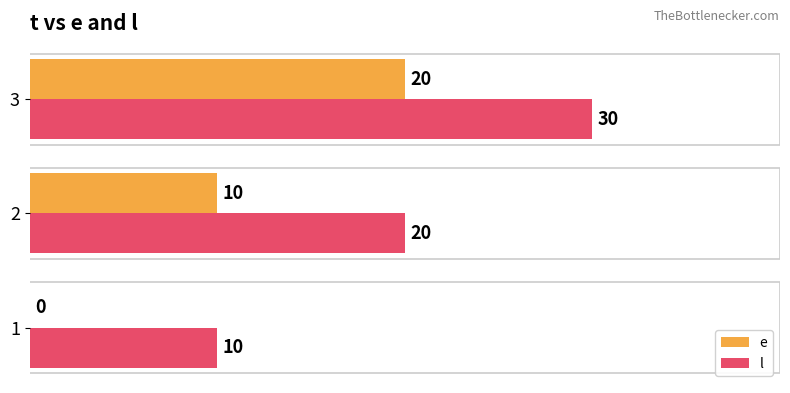

Which series has the largest total across all categories?

l